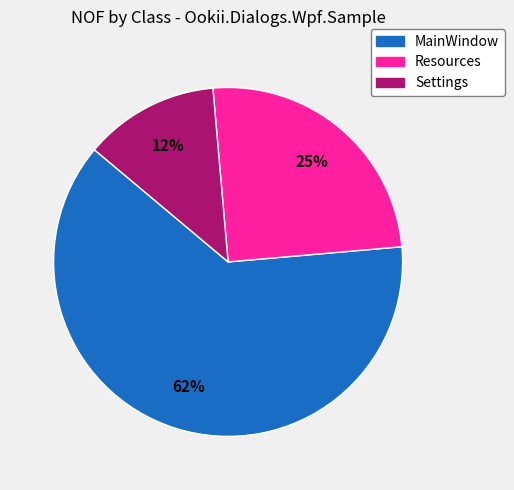

Combined, do Resources and Settings account for over 50%?

No